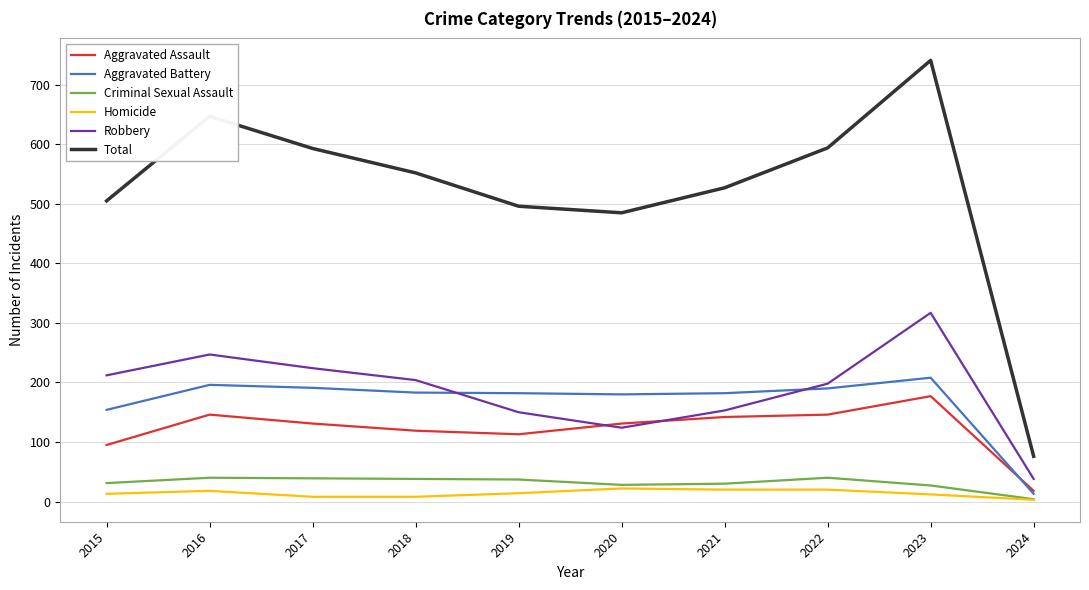

At which label does Aggravated Assault reach its minimum?

2024